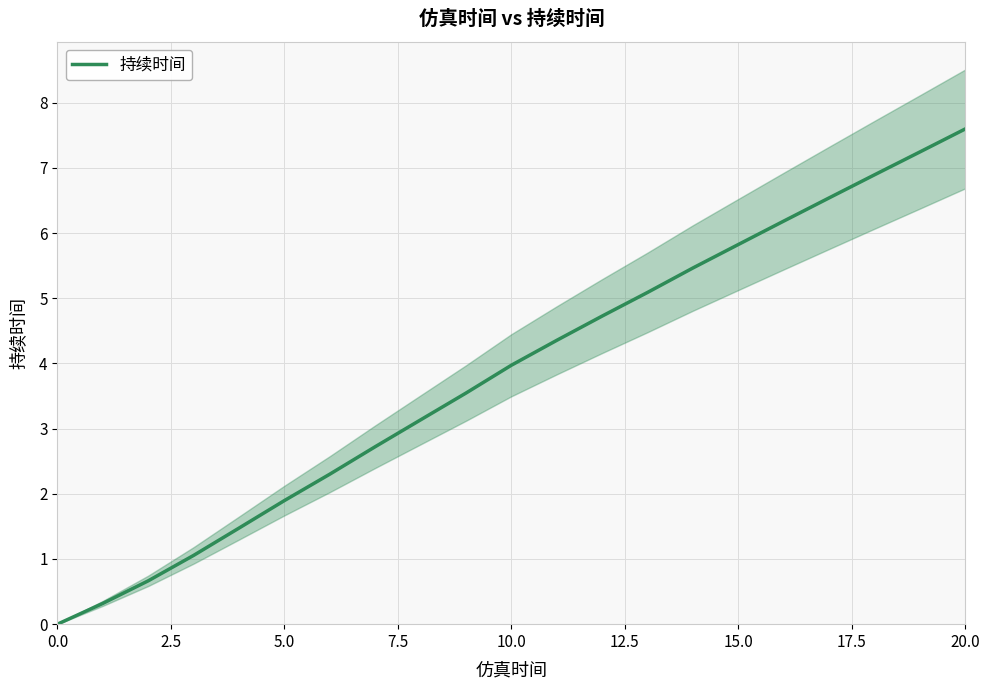

How many values are below 3?

8